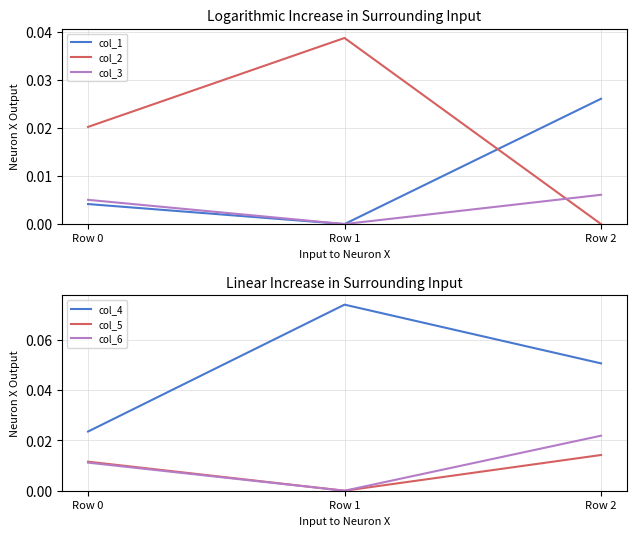

What is the sum of all col_2 values?

0.1